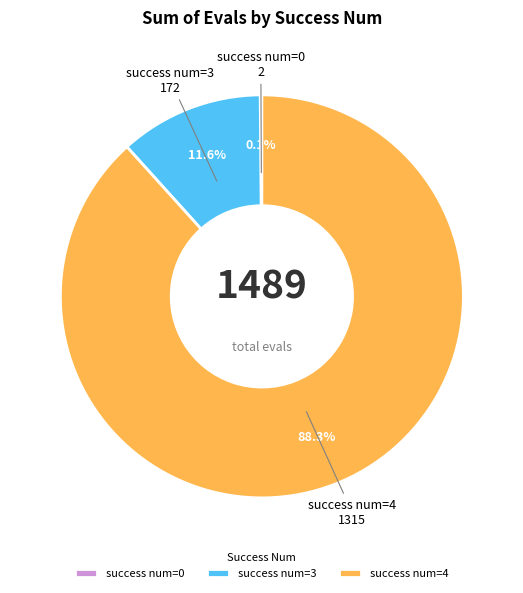

What percentage is NOT represented by success num=3?

88.4%